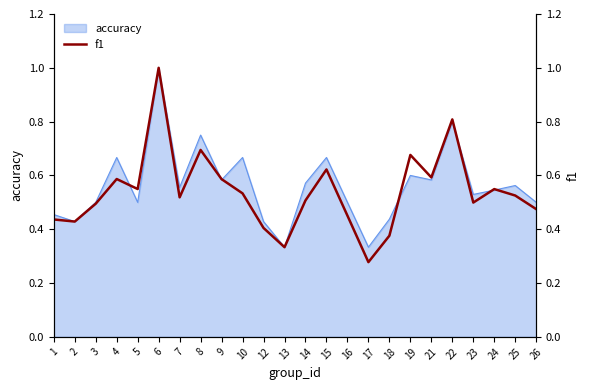

What value does the data have at 14?

0.5